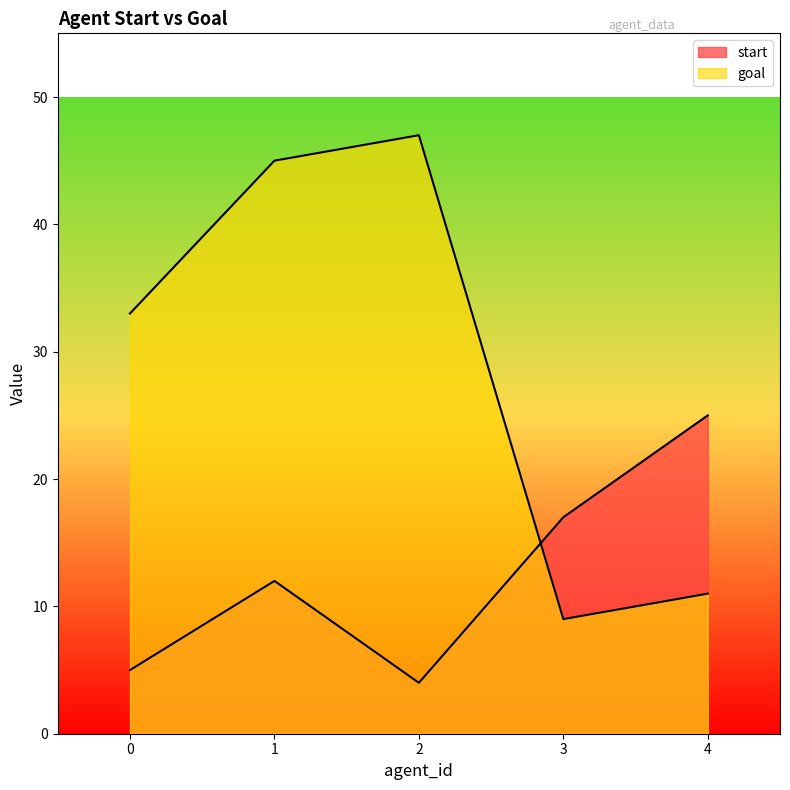

What is the sum of all start values?

63